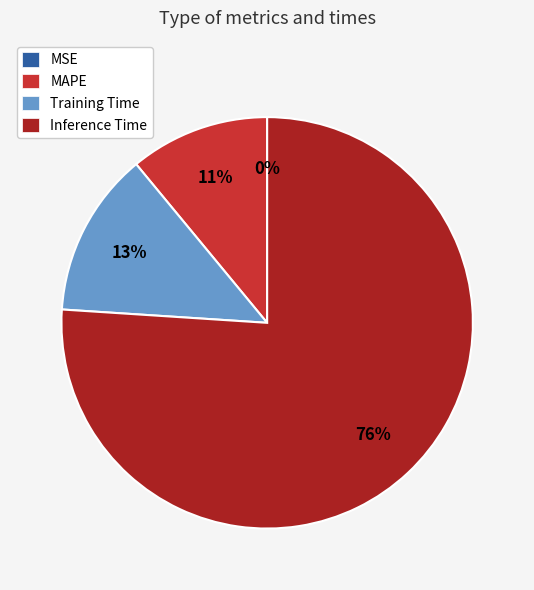

Which category accounts for the majority?

Inference Time